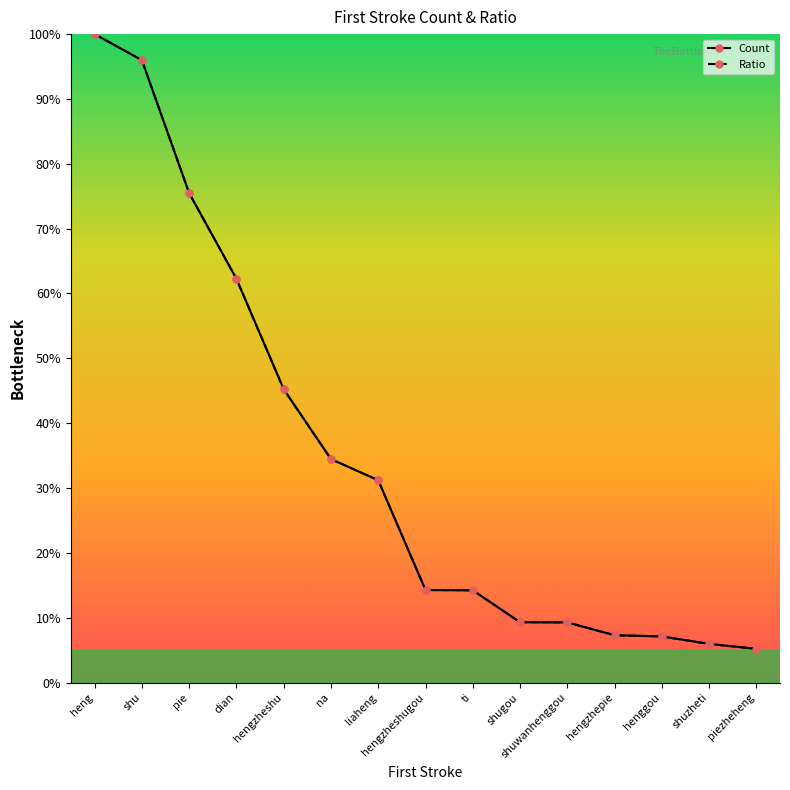

How many data points in Count are less than 14?

6